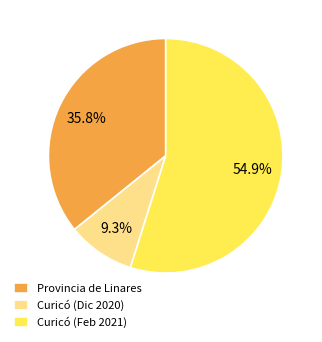

Which category has the smallest portion of the pie?

Curicó (Dic 2020)